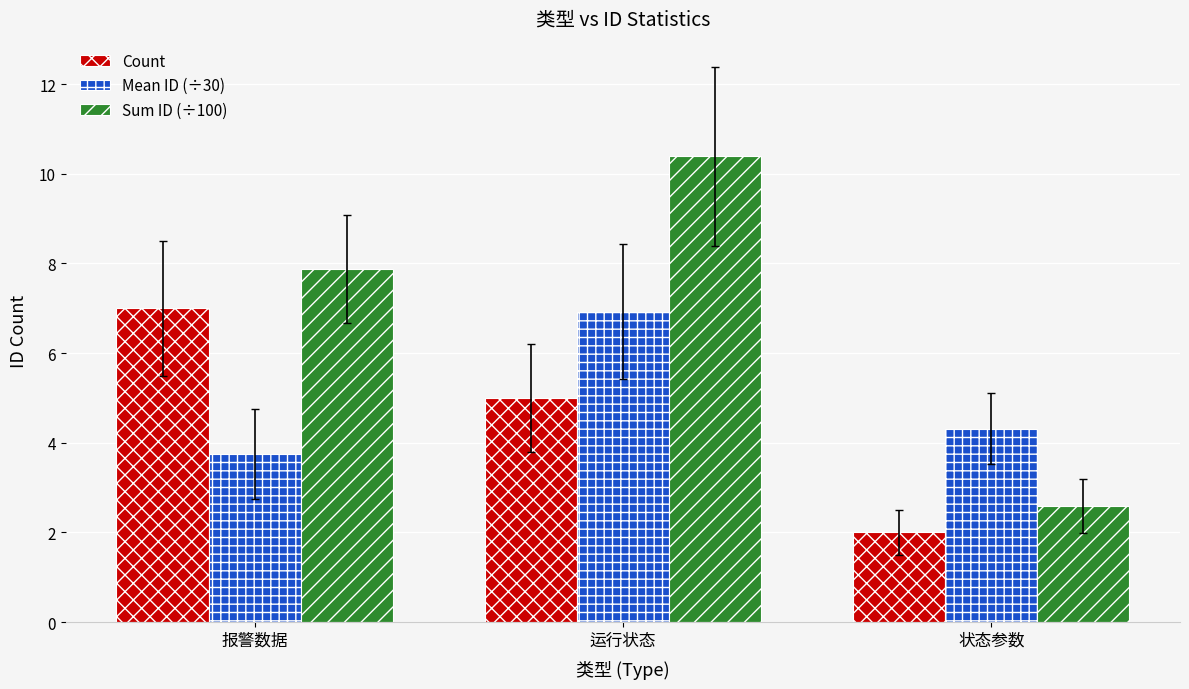

How many bars are there in total?

9